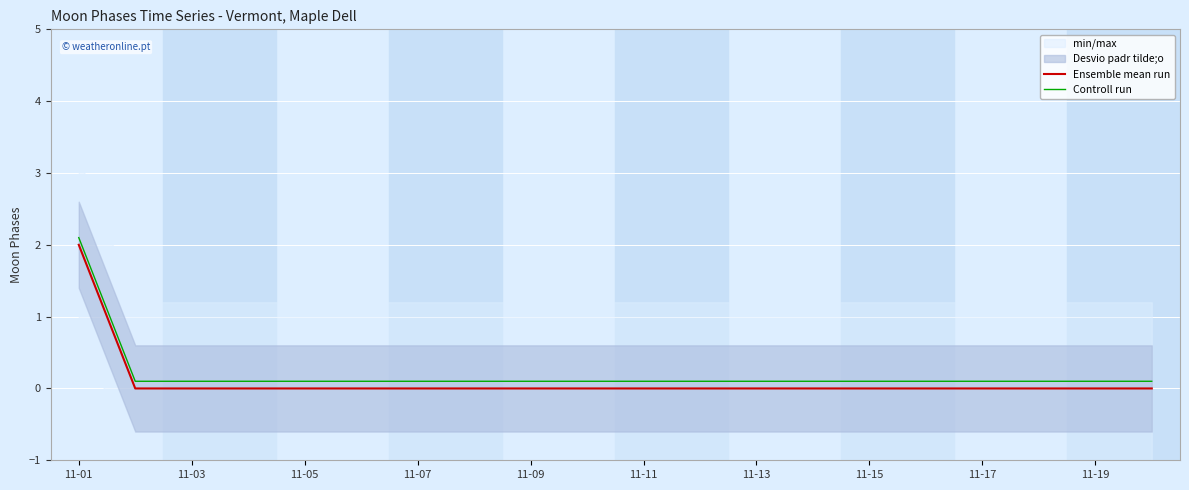

Reading right to left, list all the values displayed in this chart.

Ensemble mean run: 0.0	0.0	0.0	0.0	0.0	0.0	0.0	0.0	0.0	0.0	0.0	0.0	0.0	0.0	0.0	0.0	0.0	0.0	0.0	2.0
Controll run: 0.1	0.1	0.1	0.1	0.1	0.1	0.1	0.1	0.1	0.1	0.1	0.1	0.1	0.1	0.1	0.1	0.1	0.1	0.1	2.1